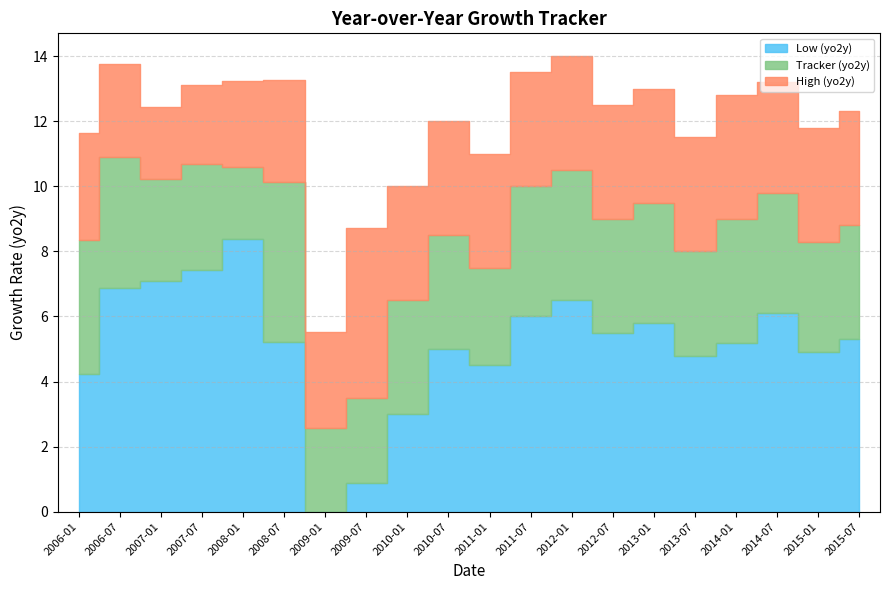

What is the greatest value displayed?

14.0